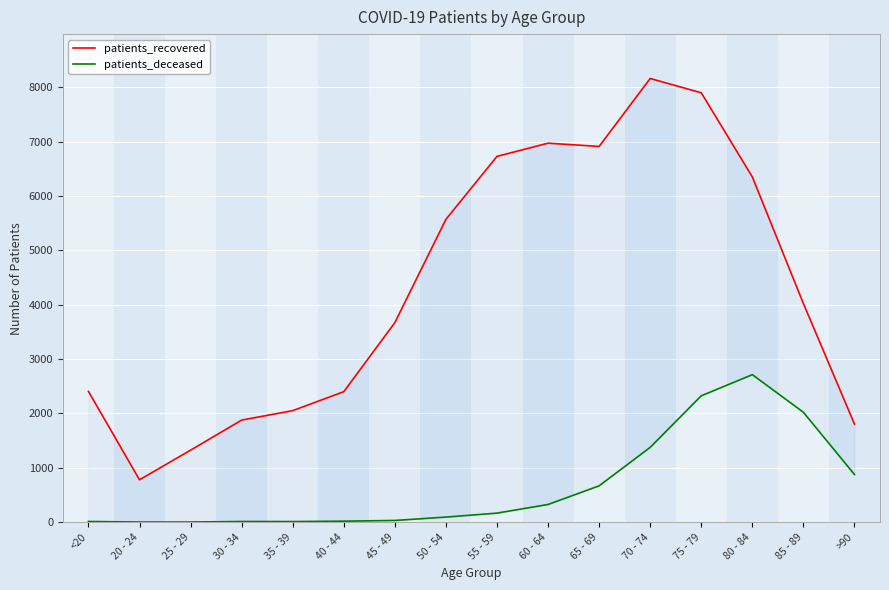

What is the total value across all series at <20?

2419